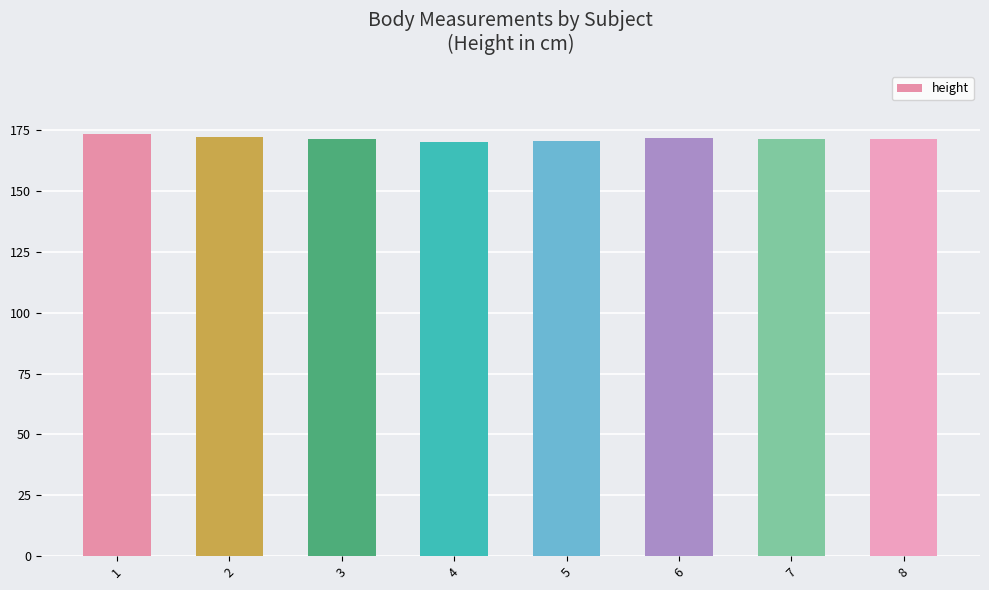

What is the sum of all values?

1372.3